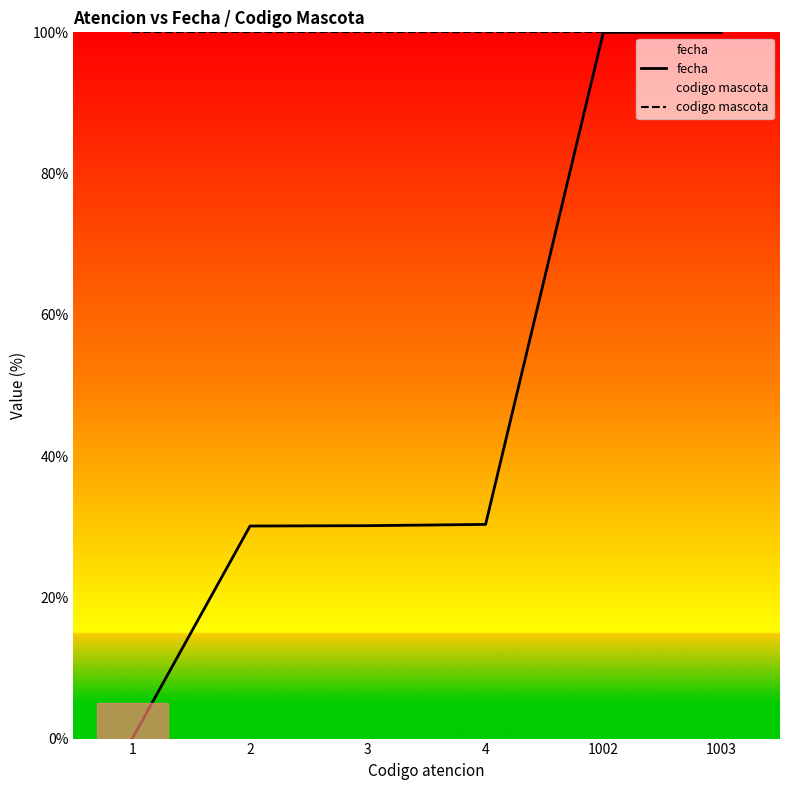

List the series in order of their peak value, lowest first.

fecha, codigo mascota